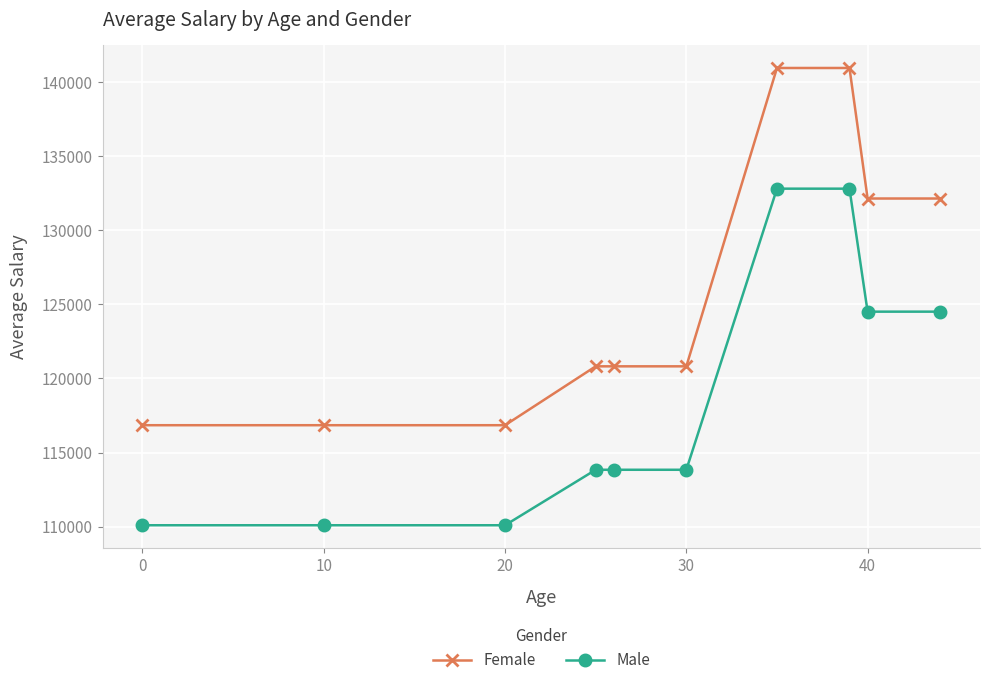

What is the minimum value shown in the chart?

110091.9